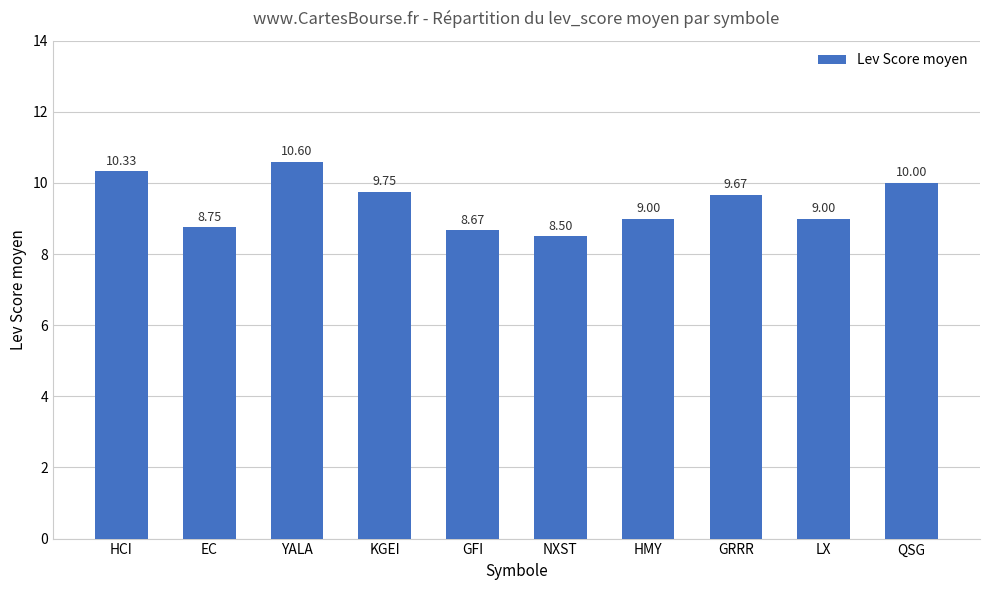

What is the smallest value displayed?

8.5